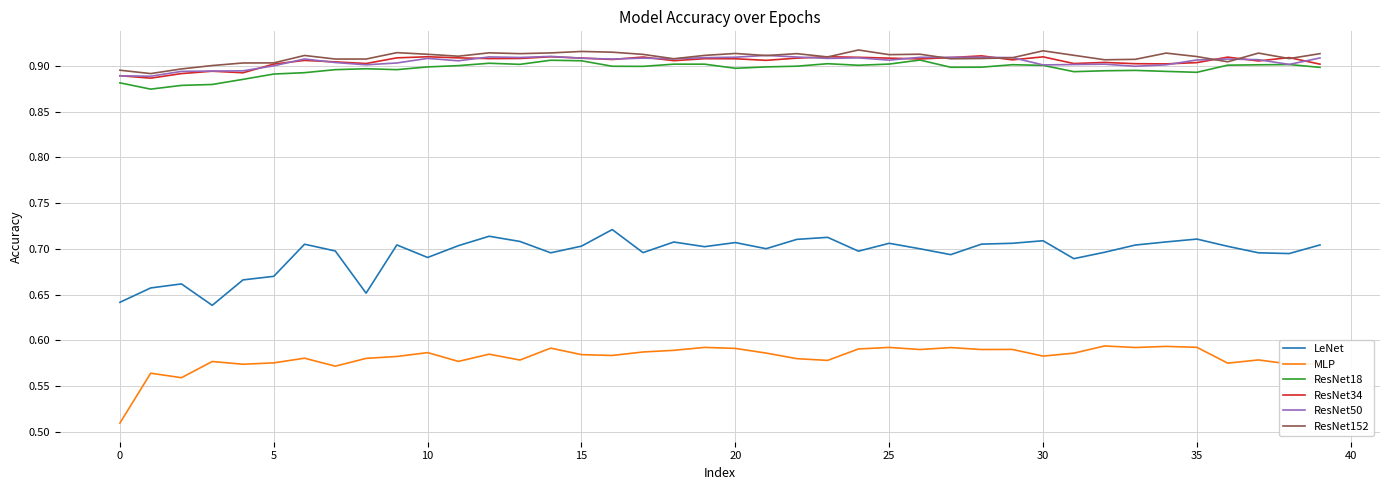

True or false: LeNet and ResNet18 intersect in this chart.

False